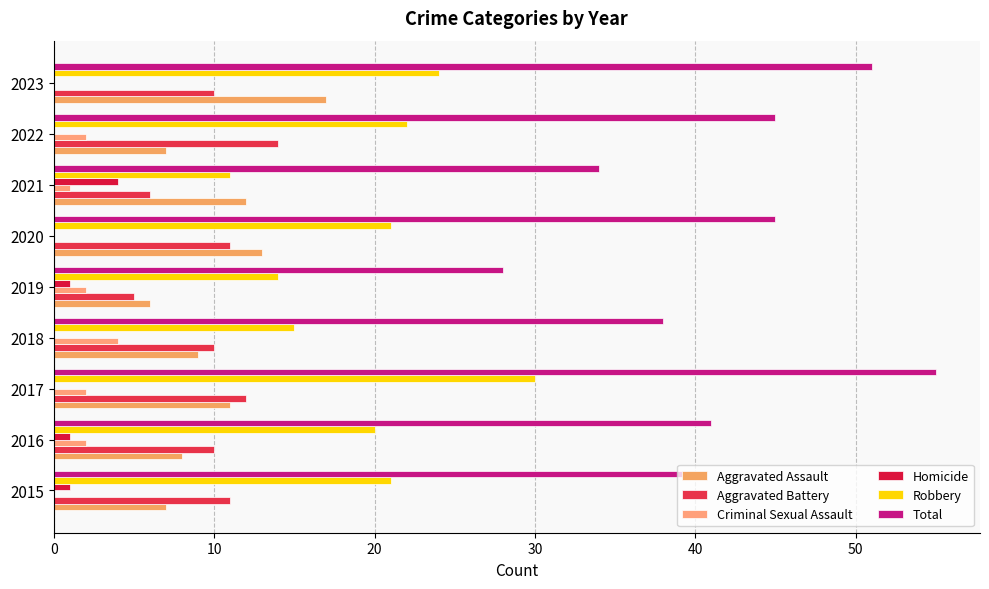

Count the number of categories in the chart.

9